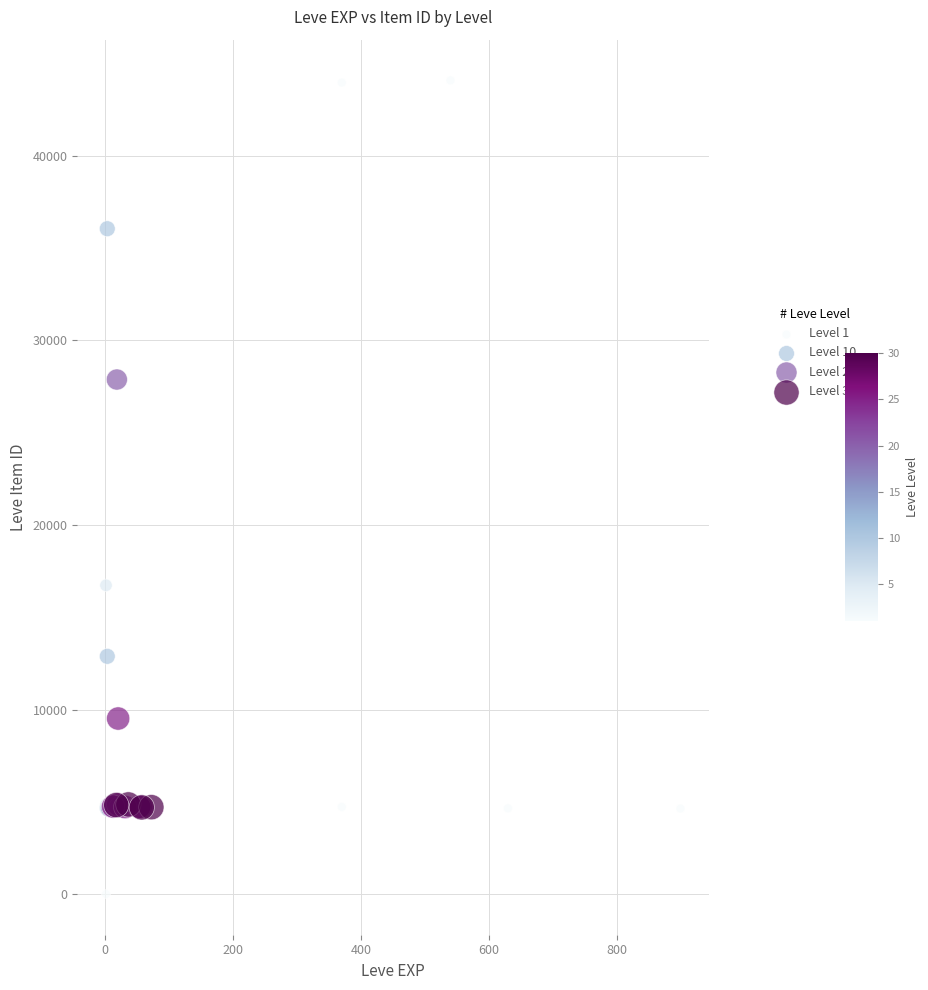

What Y value in the scatter plot is closest to 22050?

16734